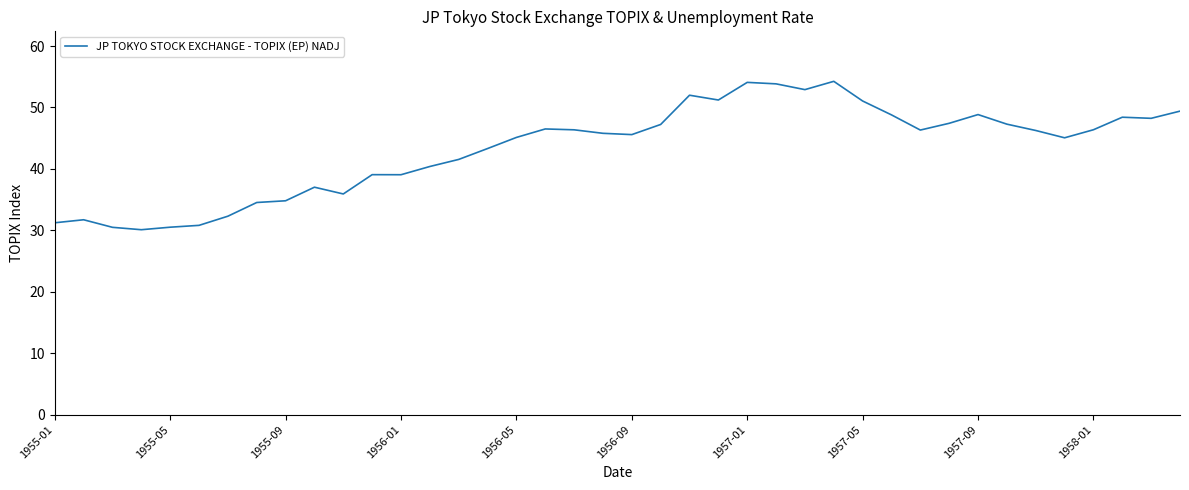

What is the minimum value shown in the chart?

30.1